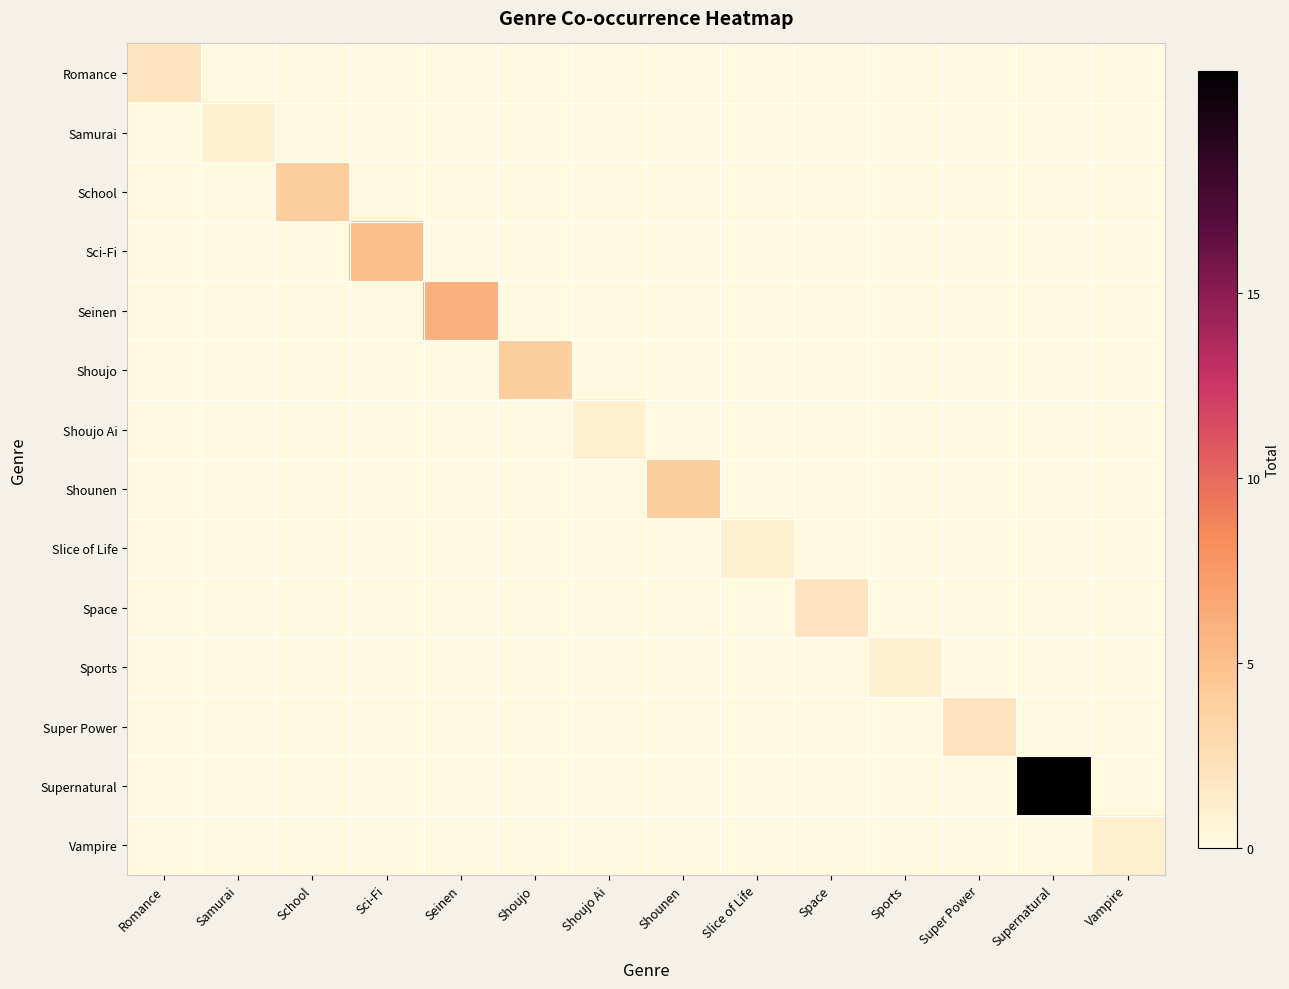

Reading left to right, transcribe all the data shown in this chart.

Romance: Romance=2	Samurai=0	School=0	Sci-Fi=0	Seinen=0	Shoujo=0	Shoujo Ai=0	Shounen=0	Slice of Life=0	Space=0	Sports=0	Super Power=0	Supernatural=0	Vampire=0
Samurai: Romance=0	Samurai=1	School=0	Sci-Fi=0	Seinen=0	Shoujo=0	Shoujo Ai=0	Shounen=0	Slice of Life=0	Space=0	Sports=0	Super Power=0	Supernatural=0	Vampire=0
School: Romance=0	Samurai=0	School=4	Sci-Fi=0	Seinen=0	Shoujo=0	Shoujo Ai=0	Shounen=0	Slice of Life=0	Space=0	Sports=0	Super Power=0	Supernatural=0	Vampire=0
Sci-Fi: Romance=0	Samurai=0	School=0	Sci-Fi=5	Seinen=0	Shoujo=0	Shoujo Ai=0	Shounen=0	Slice of Life=0	Space=0	Sports=0	Super Power=0	Supernatural=0	Vampire=0
Seinen: Romance=0	Samurai=0	School=0	Sci-Fi=0	Seinen=6	Shoujo=0	Shoujo Ai=0	Shounen=0	Slice of Life=0	Space=0	Sports=0	Super Power=0	Supernatural=0	Vampire=0
Shoujo: Romance=0	Samurai=0	School=0	Sci-Fi=0	Seinen=0	Shoujo=4	Shoujo Ai=0	Shounen=0	Slice of Life=0	Space=0	Sports=0	Super Power=0	Supernatural=0	Vampire=0
Shoujo Ai: Romance=0	Samurai=0	School=0	Sci-Fi=0	Seinen=0	Shoujo=0	Shoujo Ai=1	Shounen=0	Slice of Life=0	Space=0	Sports=0	Super Power=0	Supernatural=0	Vampire=0
Shounen: Romance=0	Samurai=0	School=0	Sci-Fi=0	Seinen=0	Shoujo=0	Shoujo Ai=0	Shounen=4	Slice of Life=0	Space=0	Sports=0	Super Power=0	Supernatural=0	Vampire=0
Slice of Life: Romance=0	Samurai=0	School=0	Sci-Fi=0	Seinen=0	Shoujo=0	Shoujo Ai=0	Shounen=0	Slice of Life=1	Space=0	Sports=0	Super Power=0	Supernatural=0	Vampire=0
Space: Romance=0	Samurai=0	School=0	Sci-Fi=0	Seinen=0	Shoujo=0	Shoujo Ai=0	Shounen=0	Slice of Life=0	Space=2	Sports=0	Super Power=0	Supernatural=0	Vampire=0
Sports: Romance=0	Samurai=0	School=0	Sci-Fi=0	Seinen=0	Shoujo=0	Shoujo Ai=0	Shounen=0	Slice of Life=0	Space=0	Sports=1	Super Power=0	Supernatural=0	Vampire=0
Super Power: Romance=0	Samurai=0	School=0	Sci-Fi=0	Seinen=0	Shoujo=0	Shoujo Ai=0	Shounen=0	Slice of Life=0	Space=0	Sports=0	Super Power=2	Supernatural=0	Vampire=0
Supernatural: Romance=0	Samurai=0	School=0	Sci-Fi=0	Seinen=0	Shoujo=0	Shoujo Ai=0	Shounen=0	Slice of Life=0	Space=0	Sports=0	Super Power=0	Supernatural=21	Vampire=0
Vampire: Romance=0	Samurai=0	School=0	Sci-Fi=0	Seinen=0	Shoujo=0	Shoujo Ai=0	Shounen=0	Slice of Life=0	Space=0	Sports=0	Super Power=0	Supernatural=0	Vampire=1